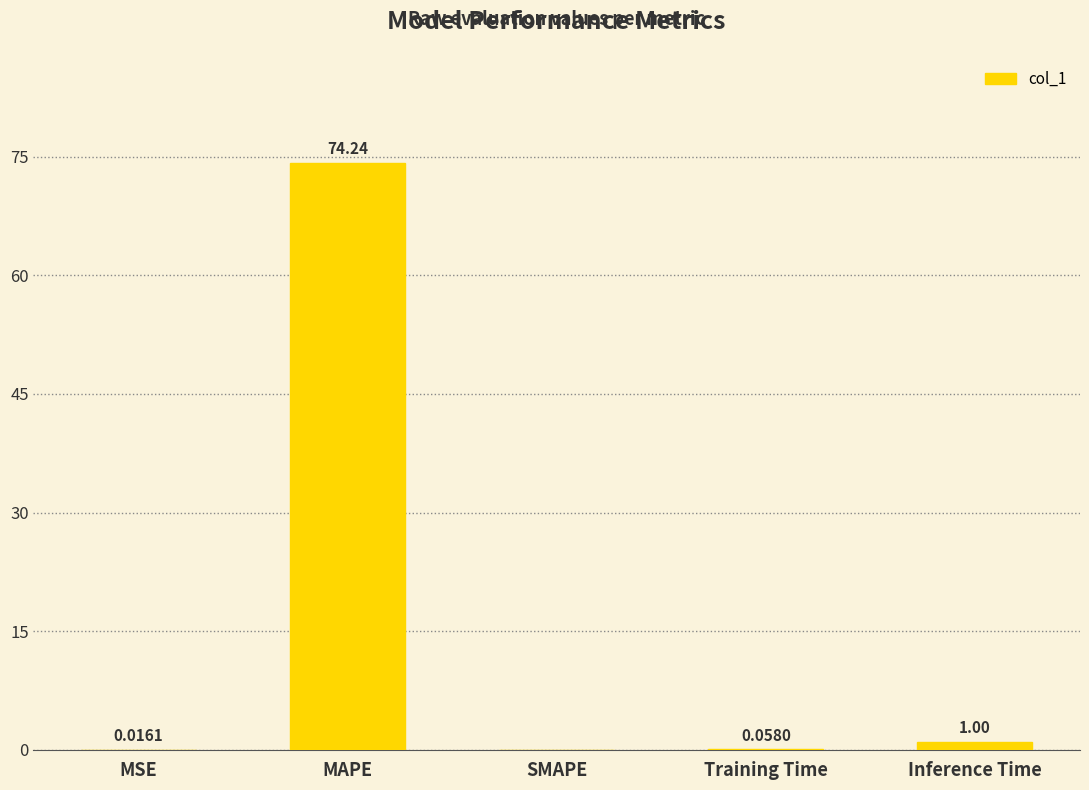

Which category has the highest value across all series?

MAPE